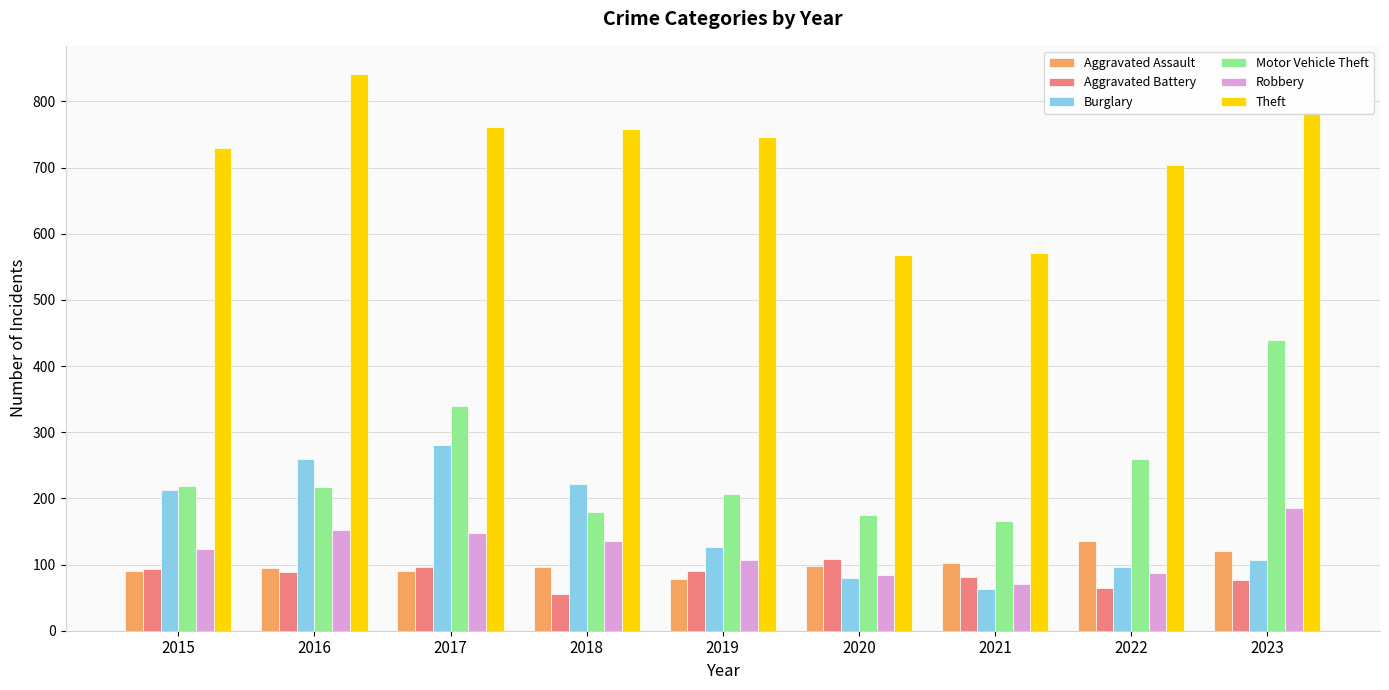

What is the minimum value shown in the chart?

56